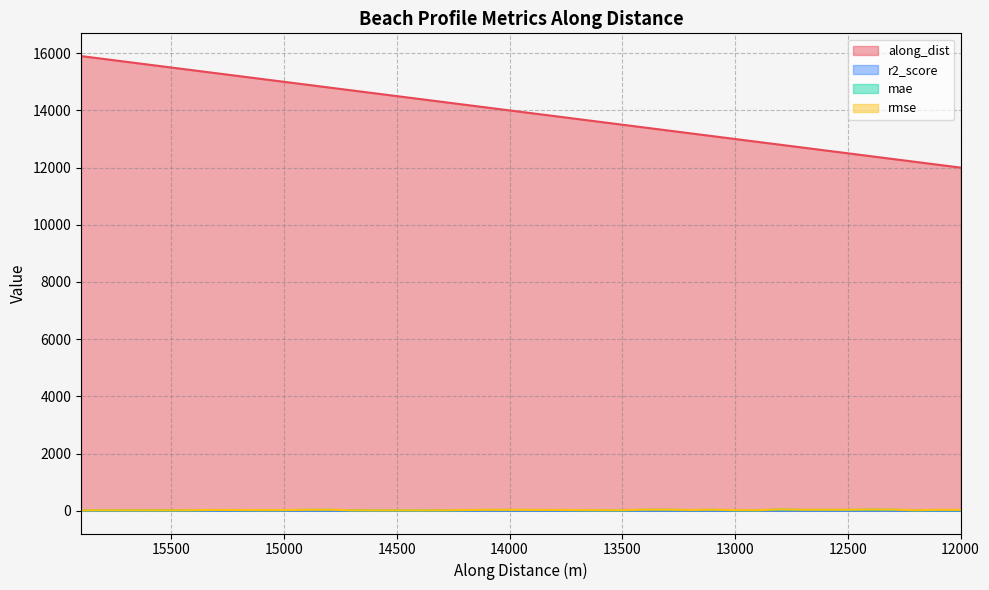

At 13000, list the series in order from largest to smallest.

along_dist, rmse, mae, r2_score